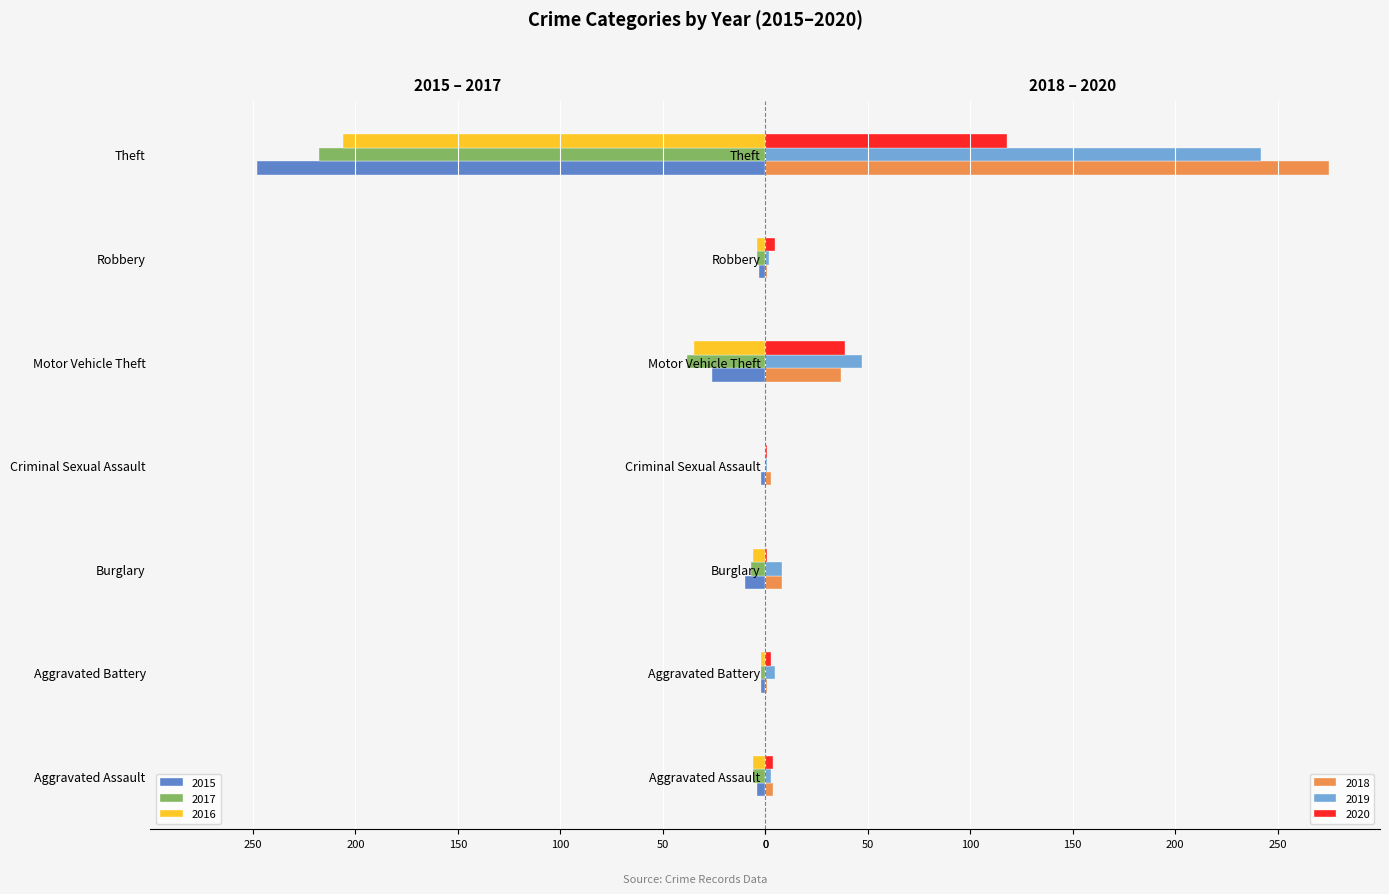

At which label is 2017 closest to -109?

Motor Vehicle Theft